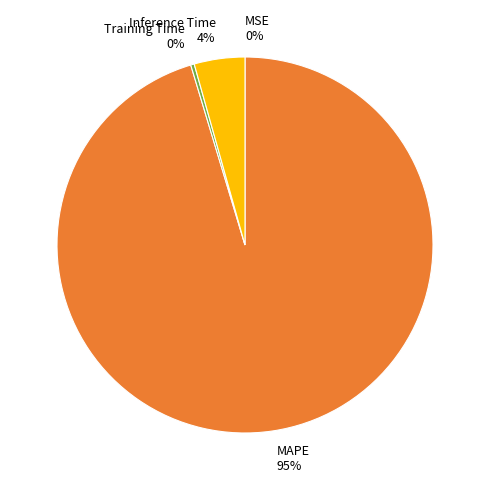

What is the largest slice in the pie chart?

MAPE